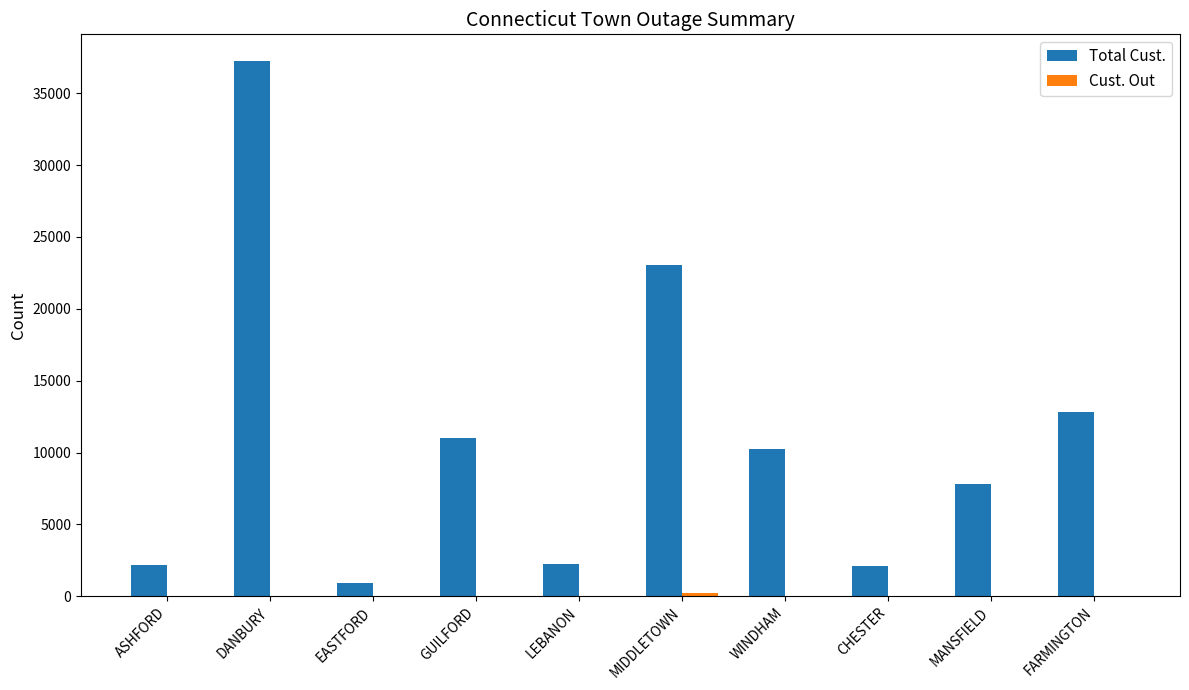

What is the maximum value for Total Cust.?

37237